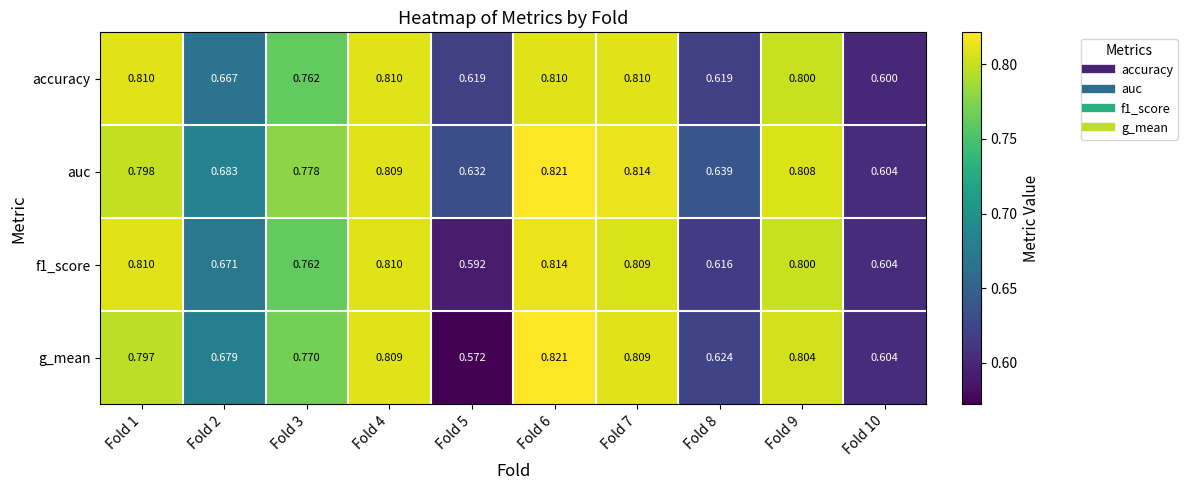

How many categories are shown in the chart?

10